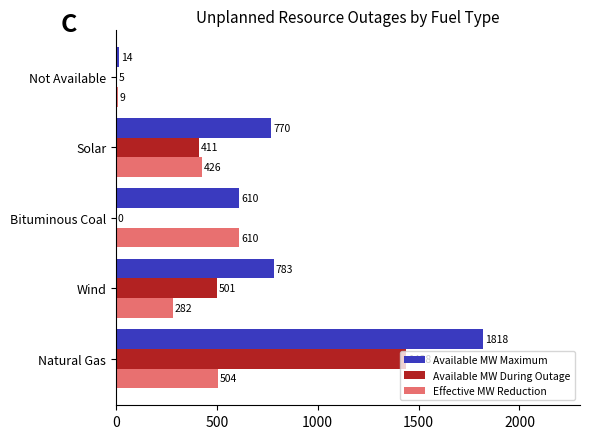

How many values in Available MW During Outage are above zero?

4